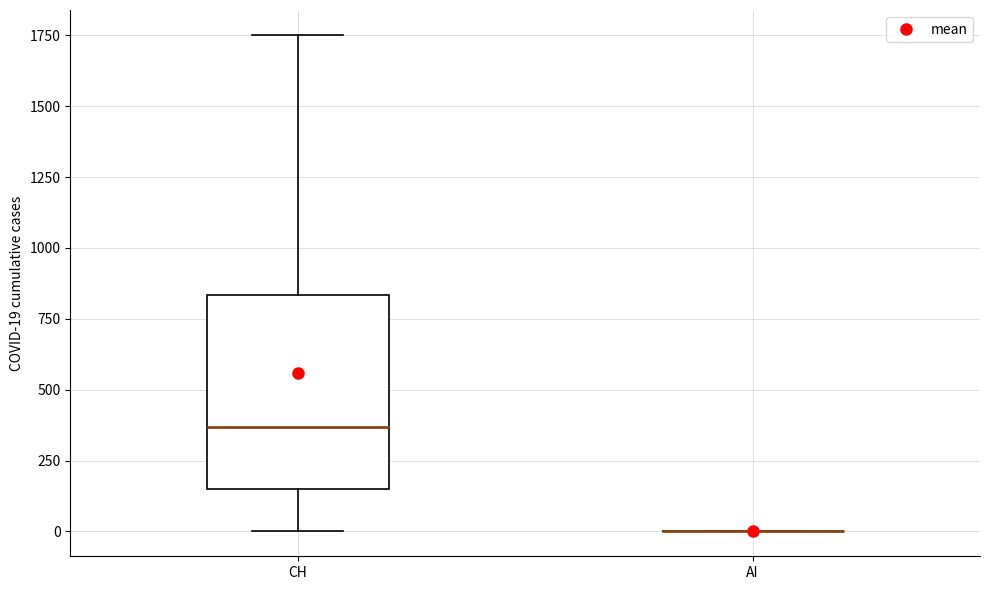

Which box is the tallest, from its lower edge to its upper edge?

CH